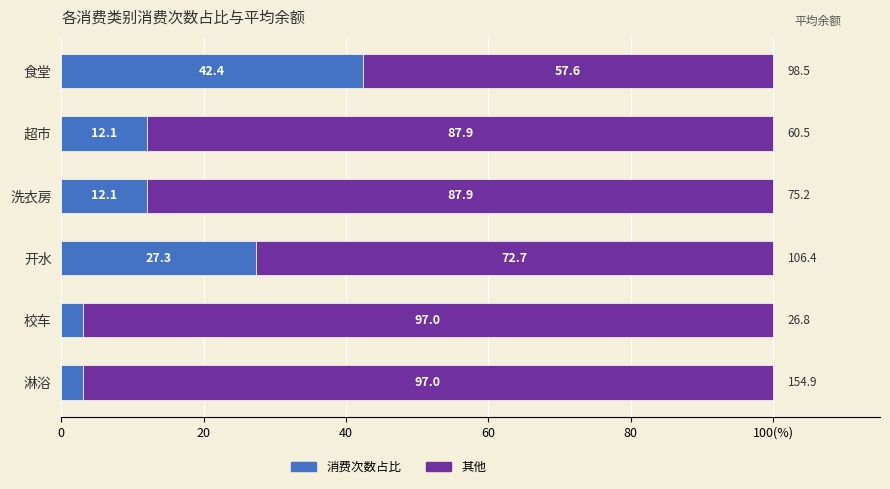

What are all the series names shown in the legend?

消费次数占比, 其他